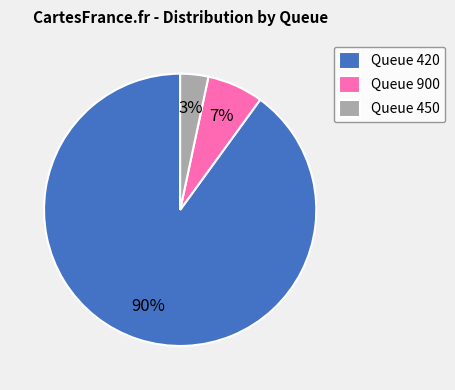

Combined, do Queue 420 and Queue 900 account for over 50%?

Yes